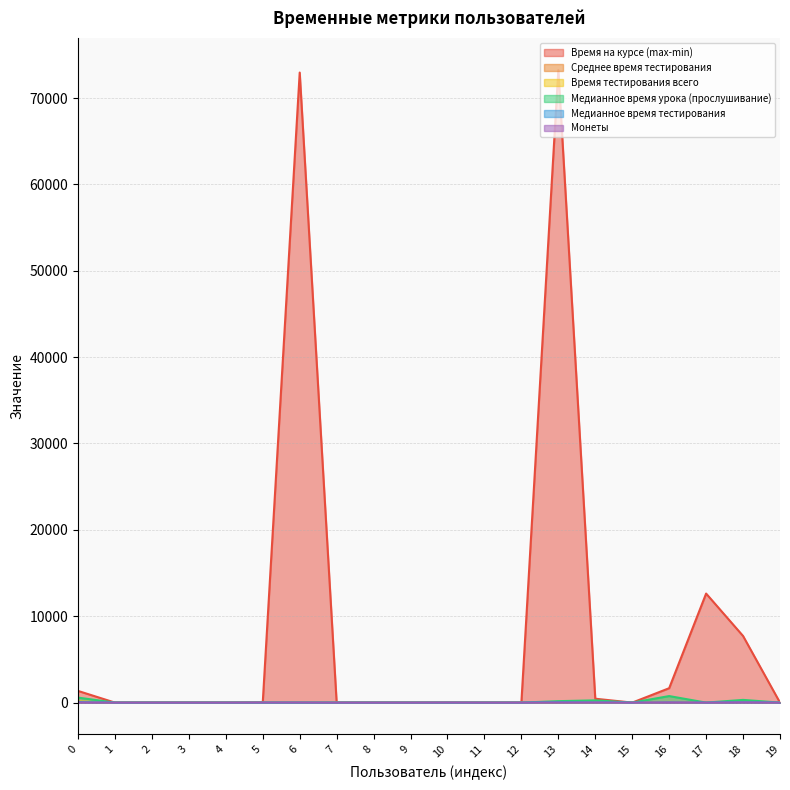

How many interior local valleys does the Среднее время тестирования series have?

2